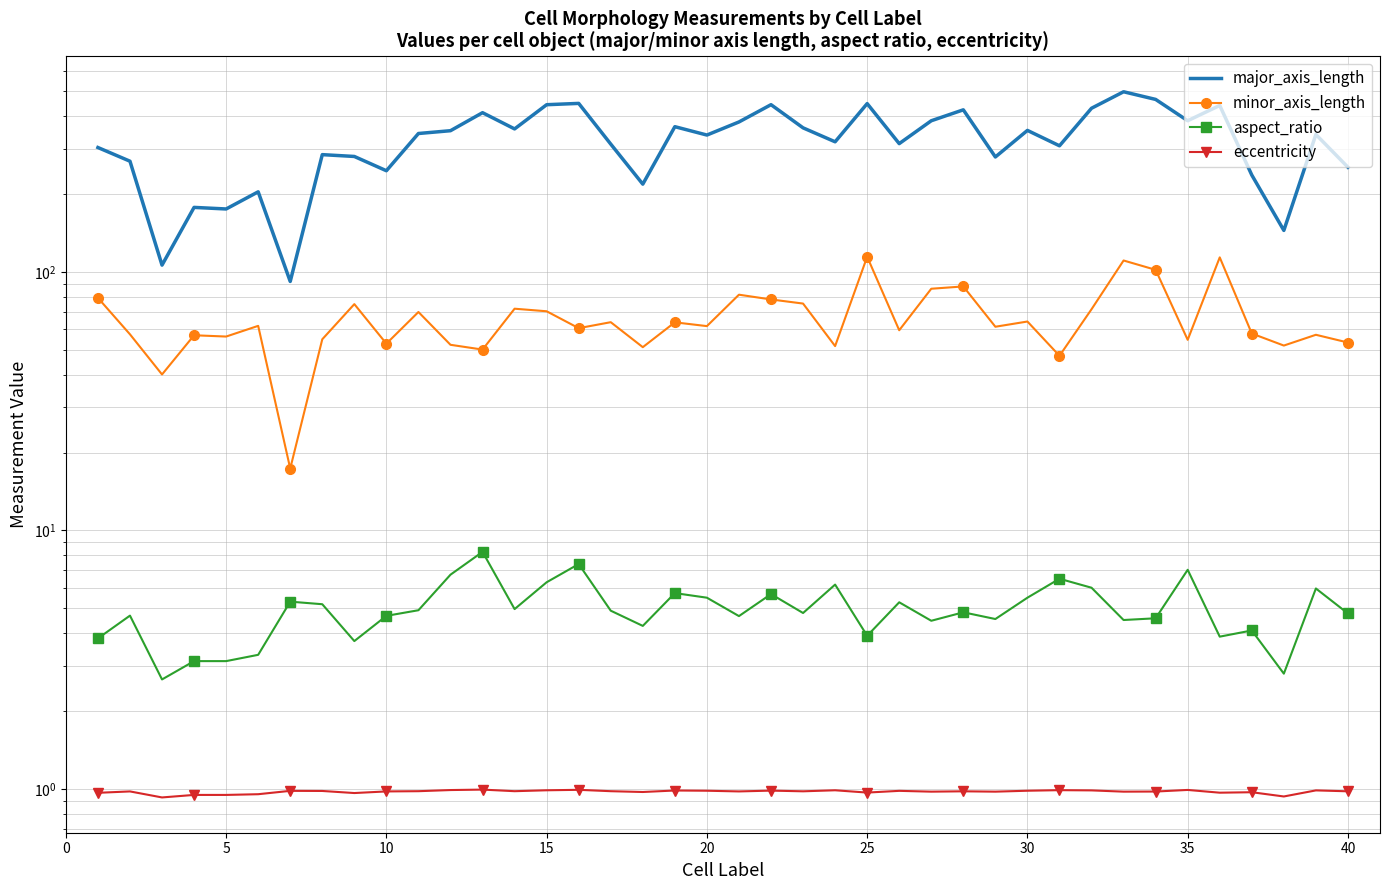

What is the difference between the second highest and second lowest values in the eccentricity series?

0.1